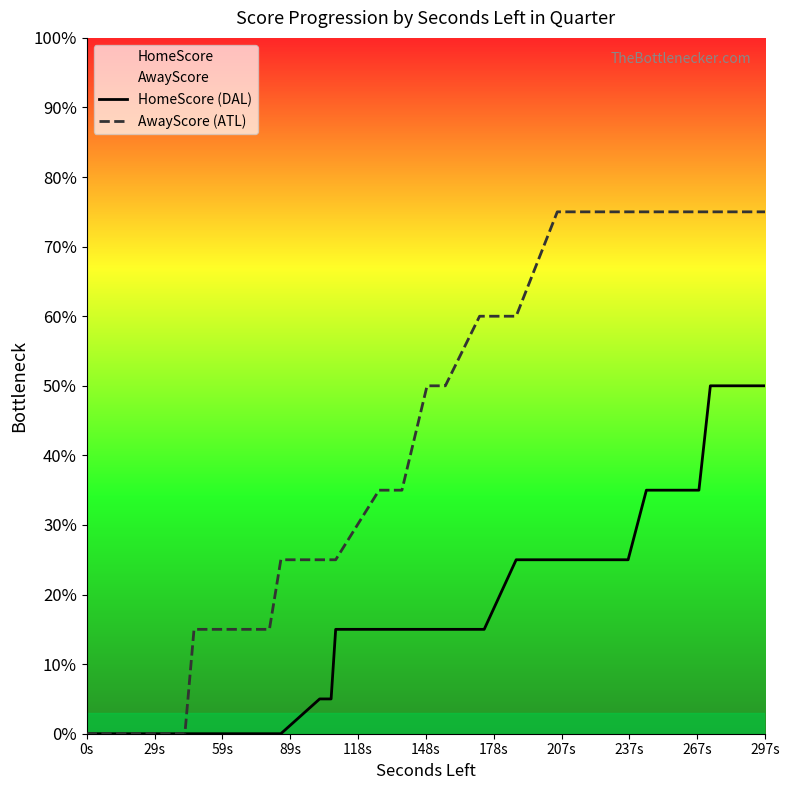

Which series has the widest spread of values?

AwayScore (ATL)